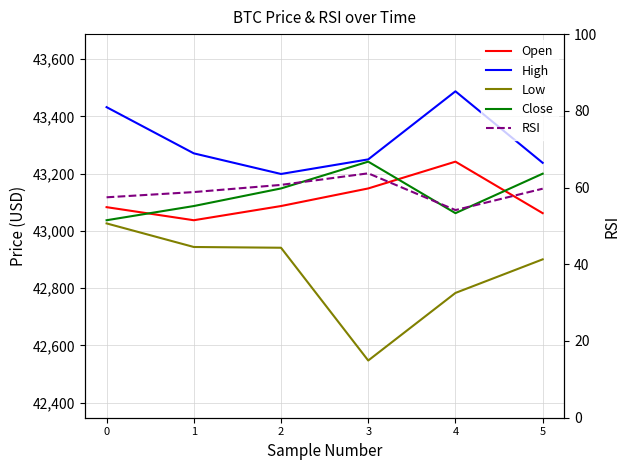

True or false: Close and Low intersect in this chart.

False